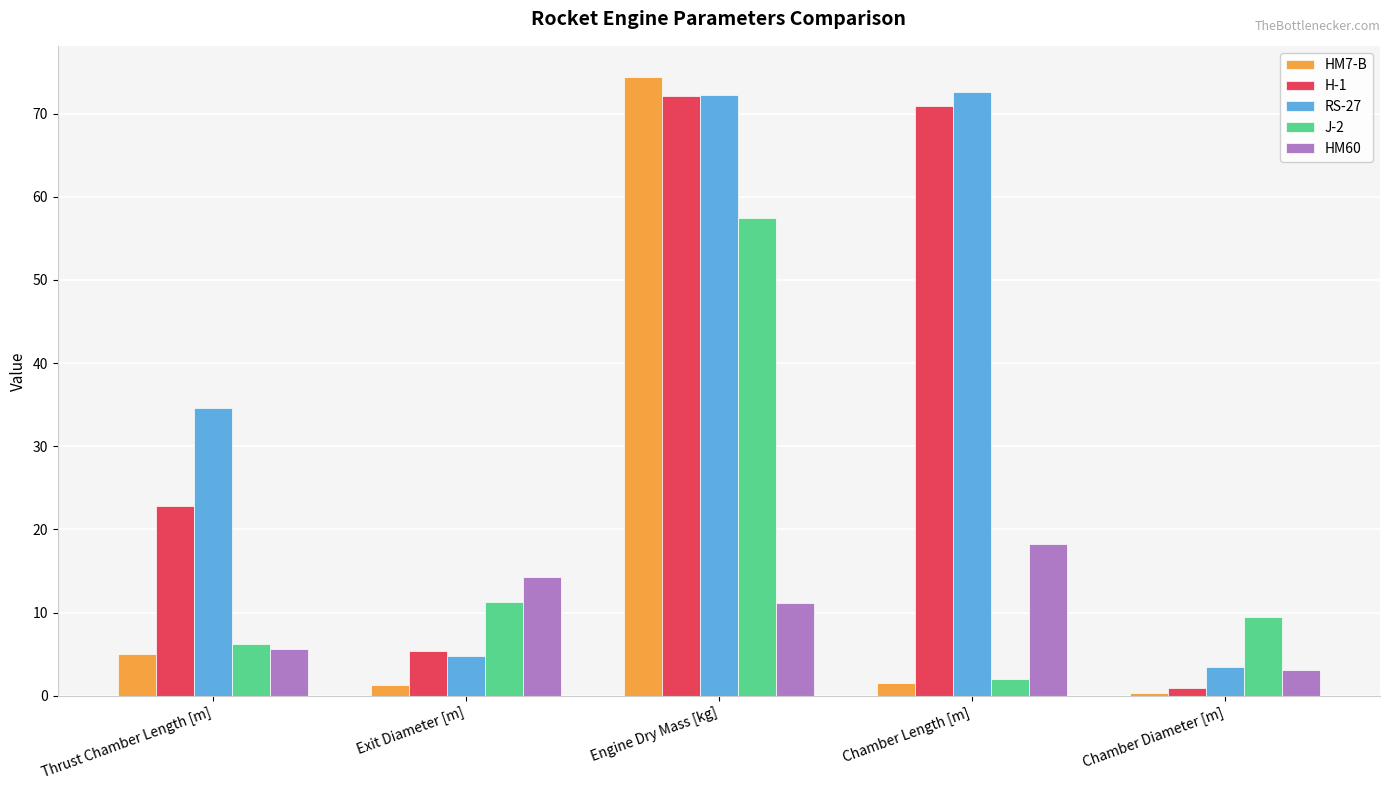

Is the value of RS-27 at Chamber Length [m] greater than the value of J-2 at Thrust Chamber Length [m]?

Yes